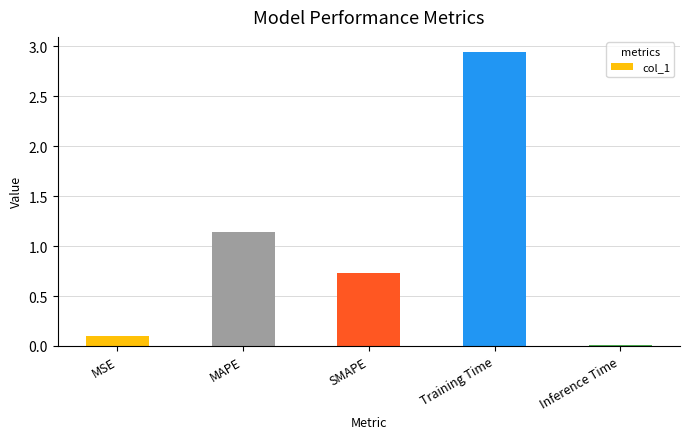

What is the change in value from MSE to MAPE?

+1.0